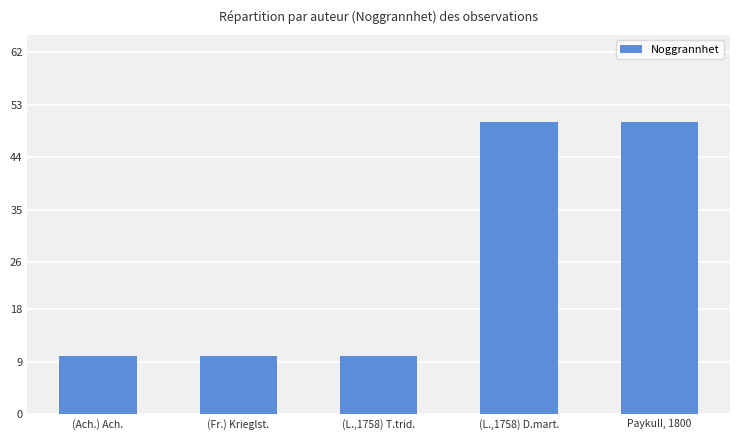

What is the label of the 1st bar from the left?

(Ach.) Ach.